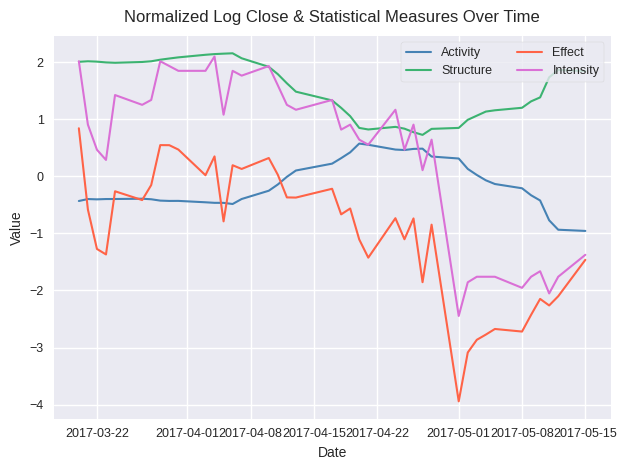

True or false: Effect and Structure cross at least once.

False